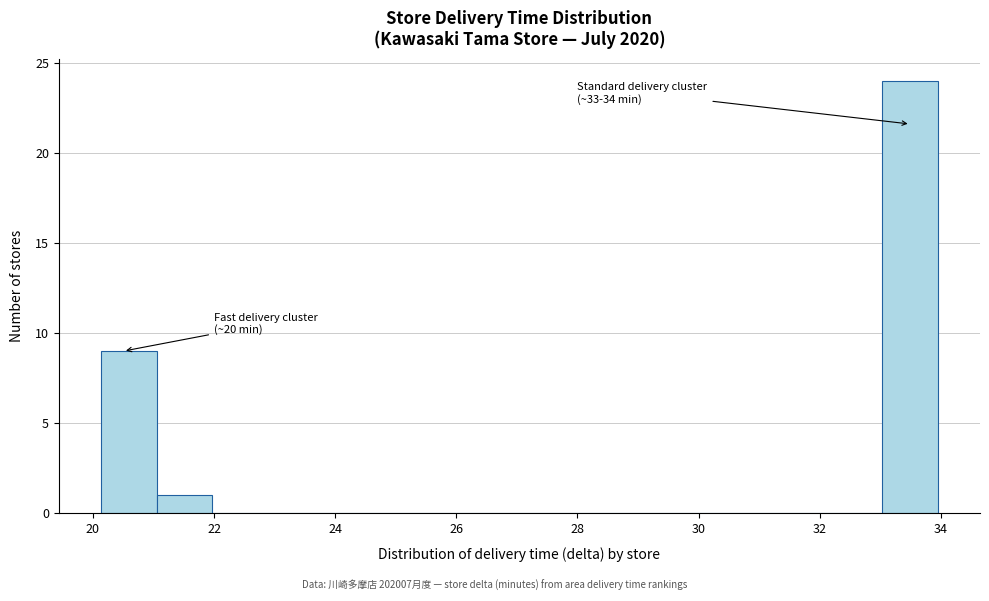

Which range on the x-axis has the tallest bar?

33.0 to 34.0